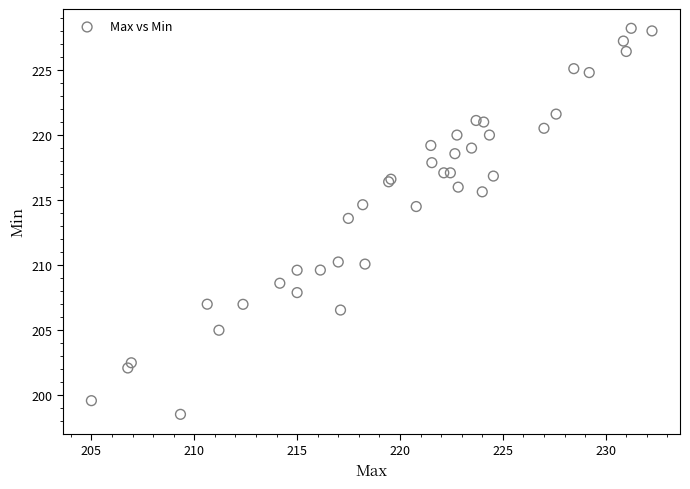

What Y value in the scatter plot is closest to 213?

213.6